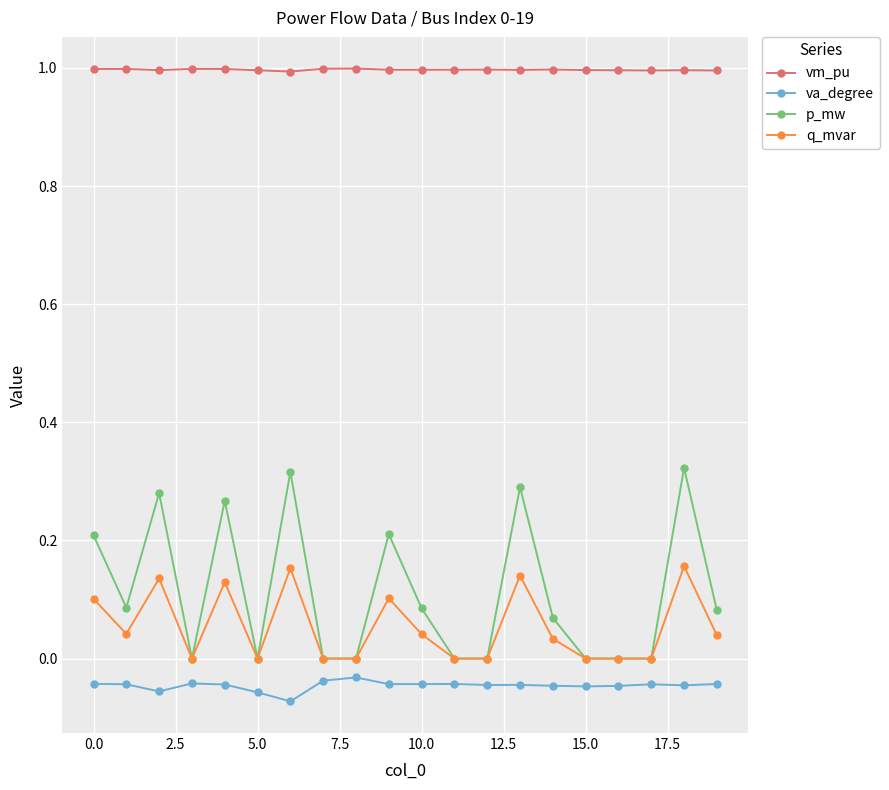

How many vm_pu values are between 0 and 1?

20